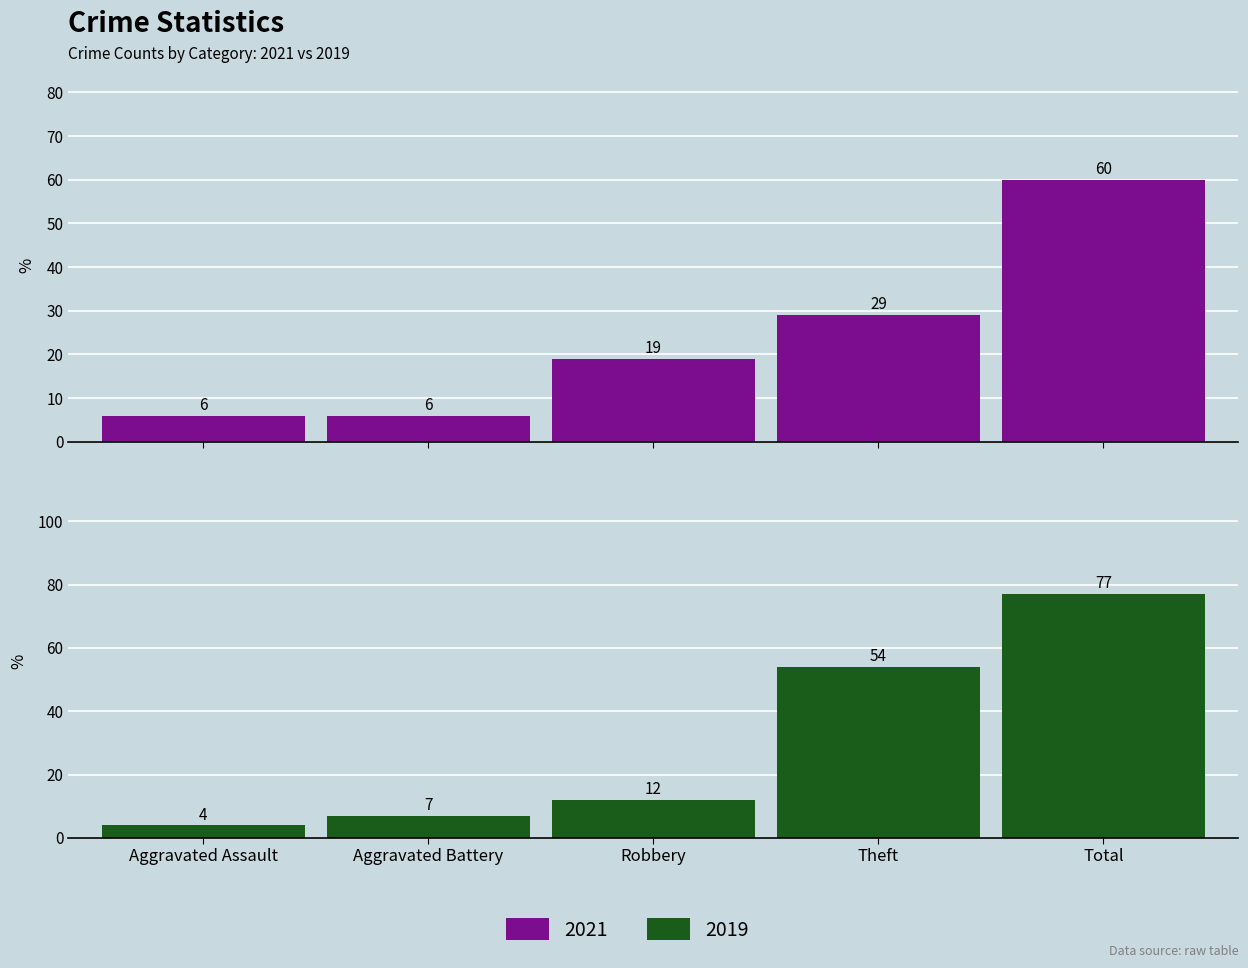

At which label is 2019 closest to 40?

Theft